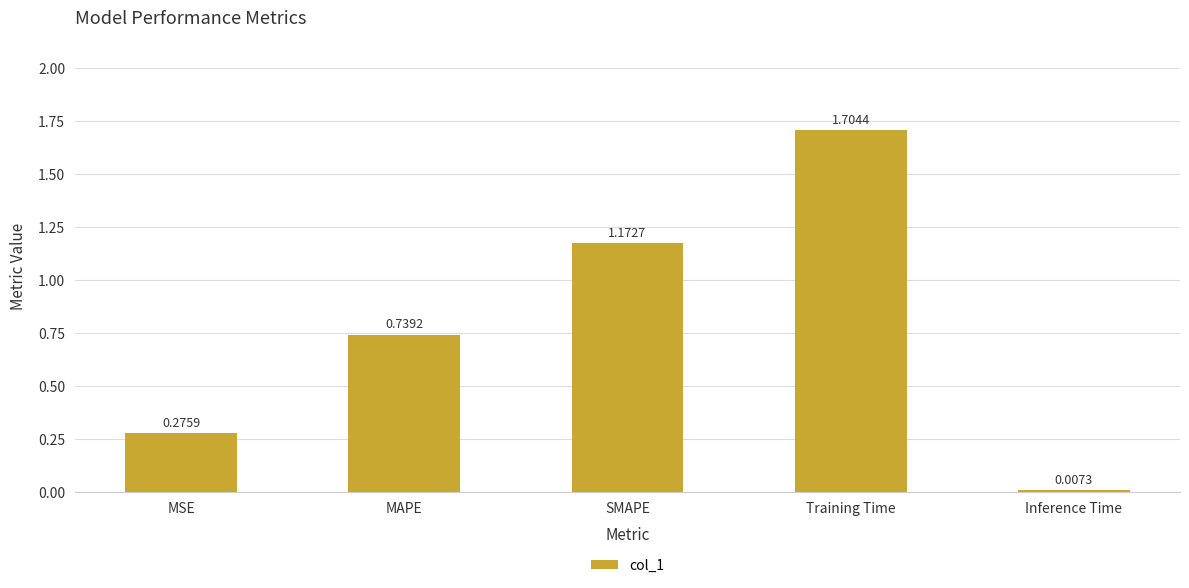

What is the maximum value shown in the chart?

1.7